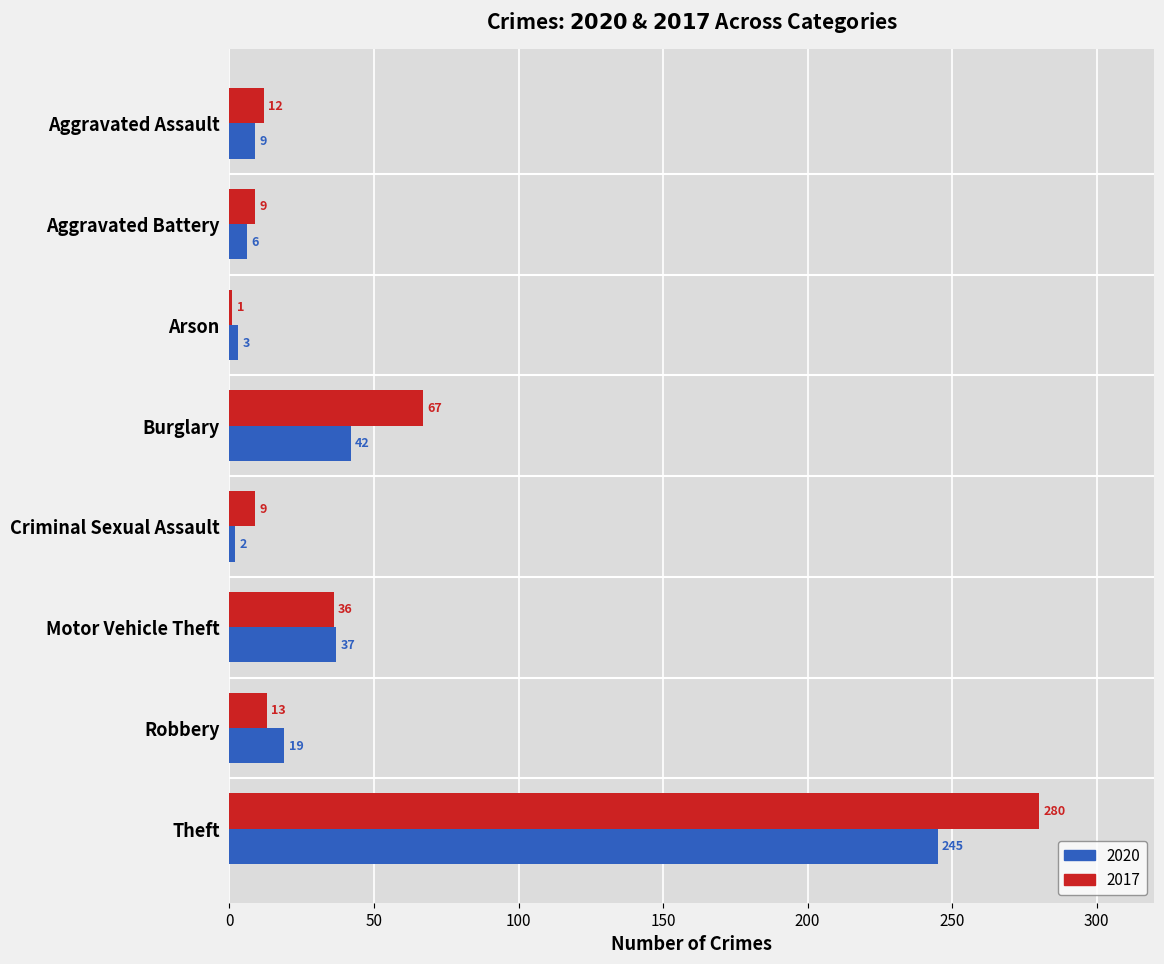

Is the value of 2017 at Motor Vehicle Theft greater than the value of 2020 at Robbery?

Yes